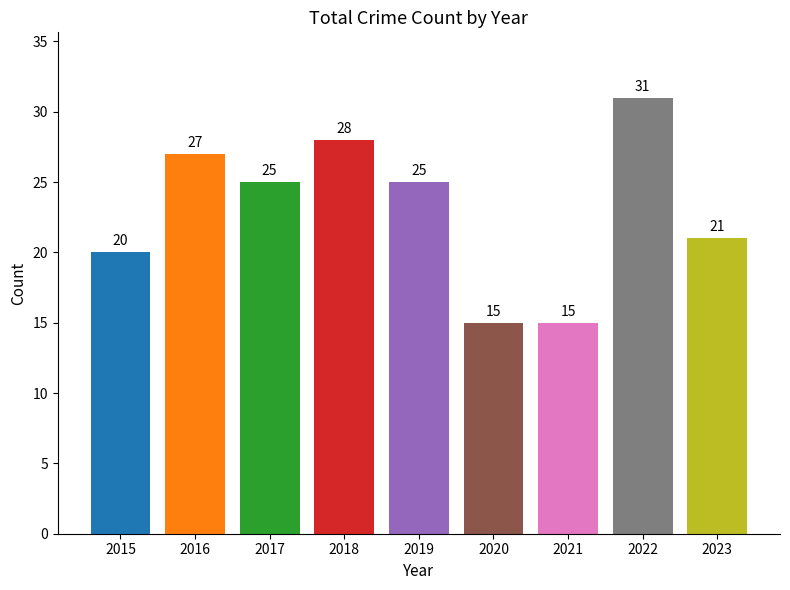

What is the average value?

23